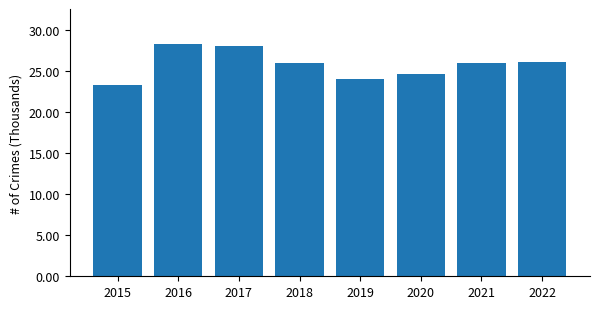

The value at 2021 is 26.0. True or false?

True